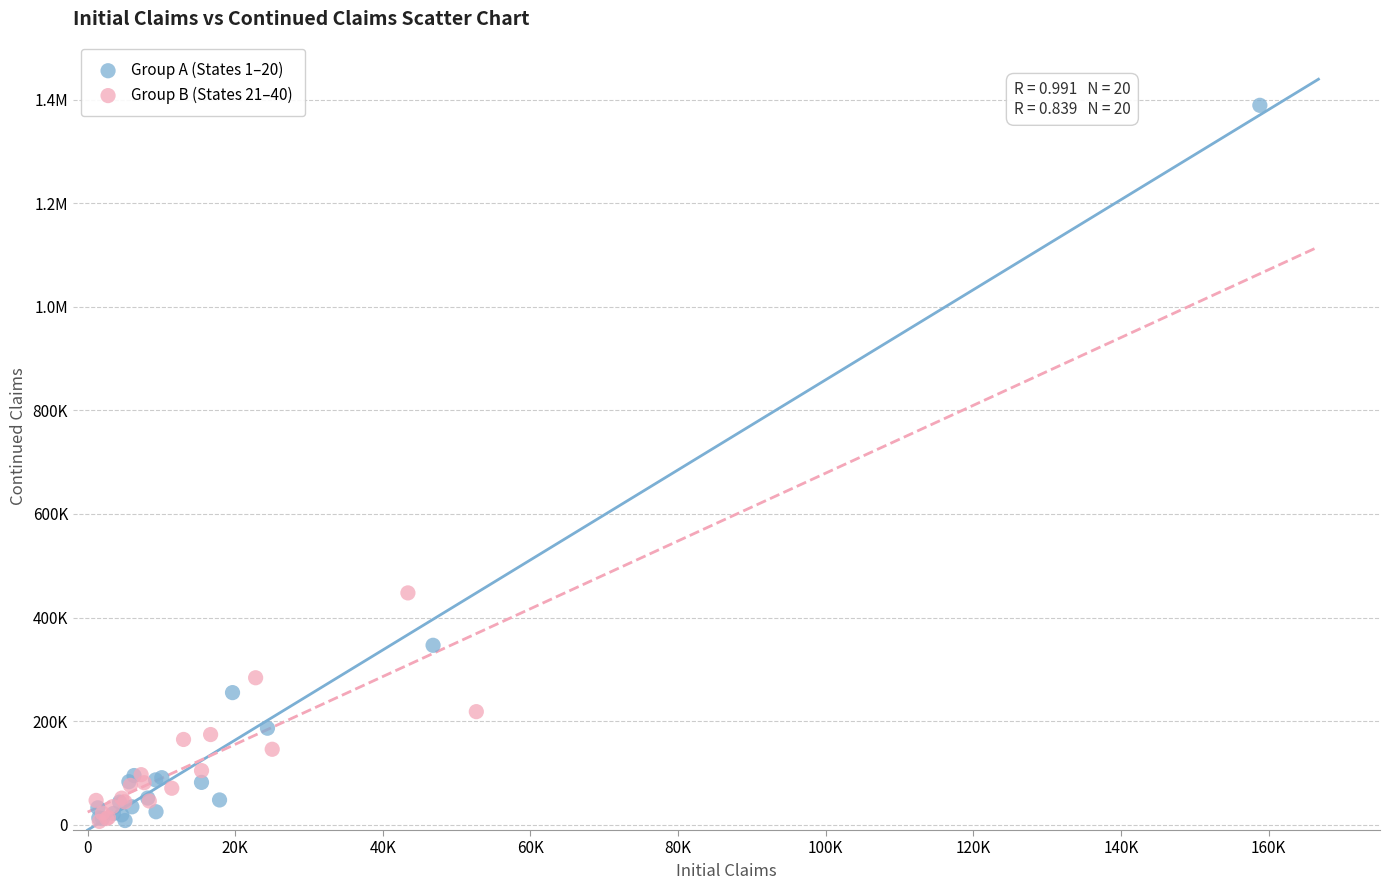

What are all the series names shown in the legend?

Group A (States 1–20), Group B (States 21–40)